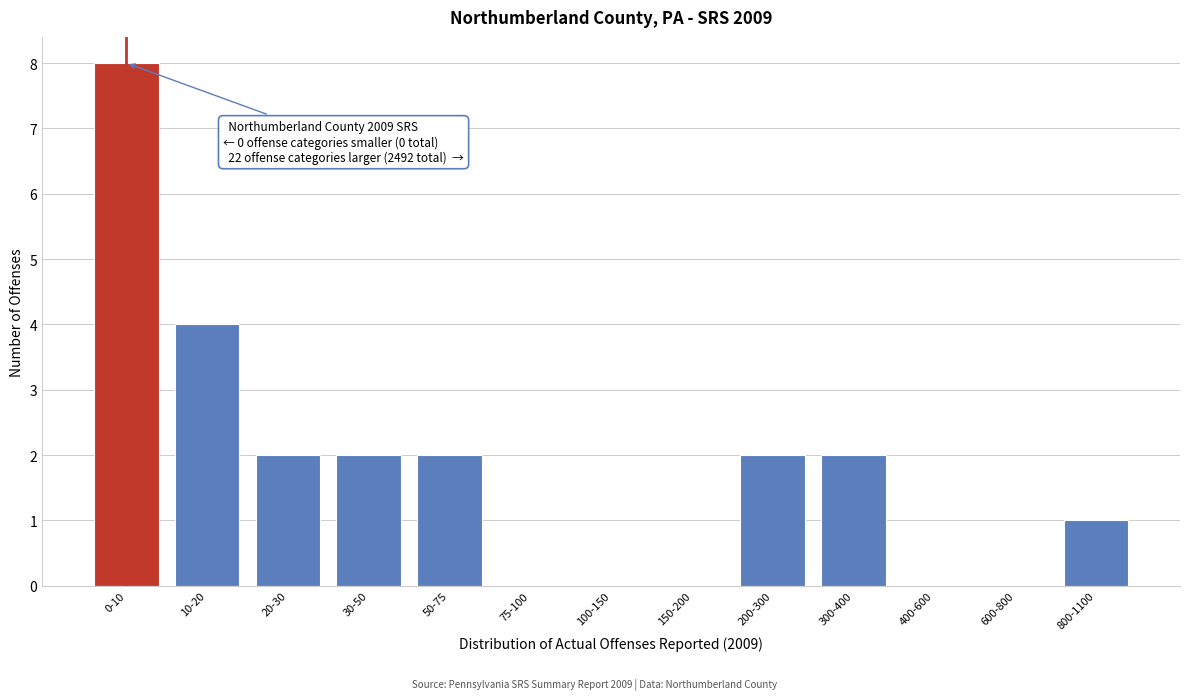

Reading right to left, extract all data points from this chart.

800-1100=1	600-800=0	400-600=0	300-400=2	200-300=2	150-200=0	100-150=0	75-100=0	50-75=2	30-50=2	20-30=2	10-20=4	0-10=8